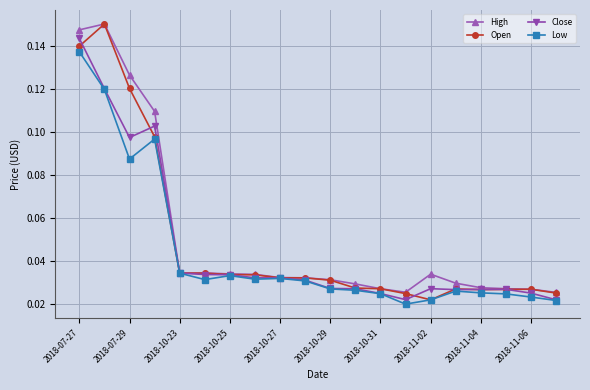

True or false: High has more than 1 interior local peaks.

True